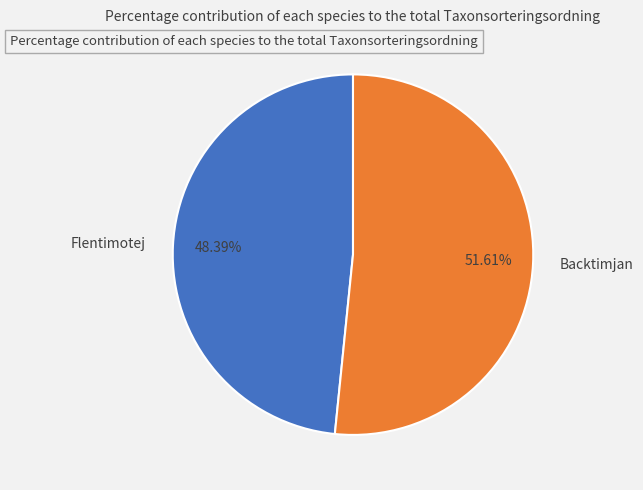

What is the largest slice in the pie chart?

Backtimjan